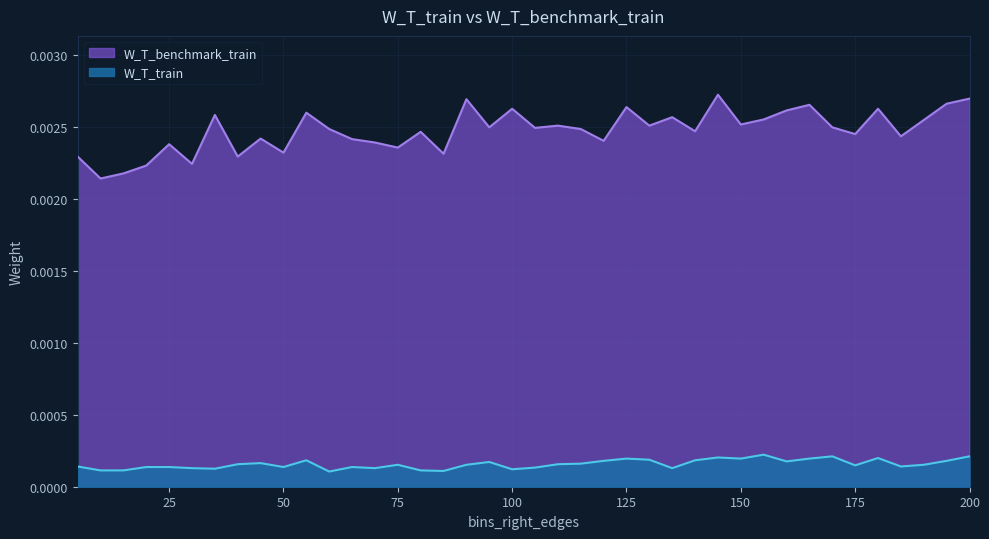

Which label corresponds to the smallest value in the chart?

60